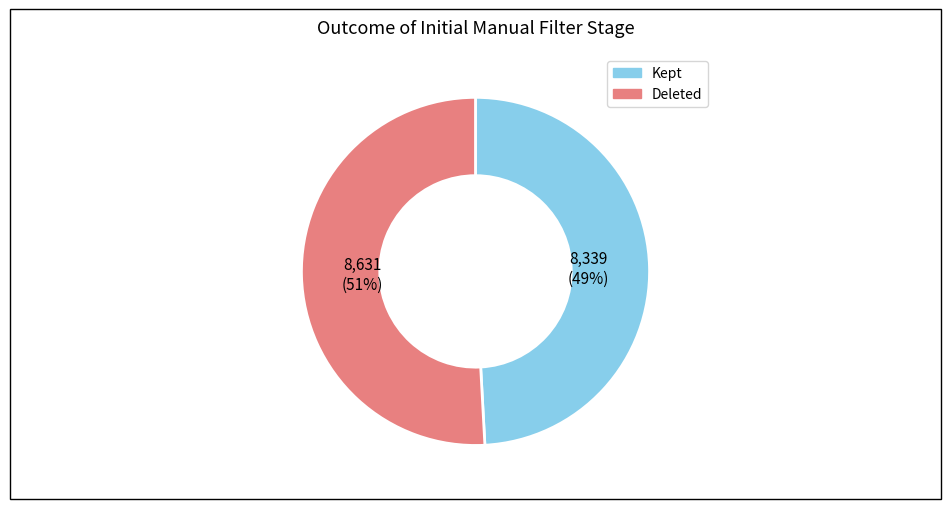

To the nearest percent, what is the difference between the largest and smallest slice percentages?

2%